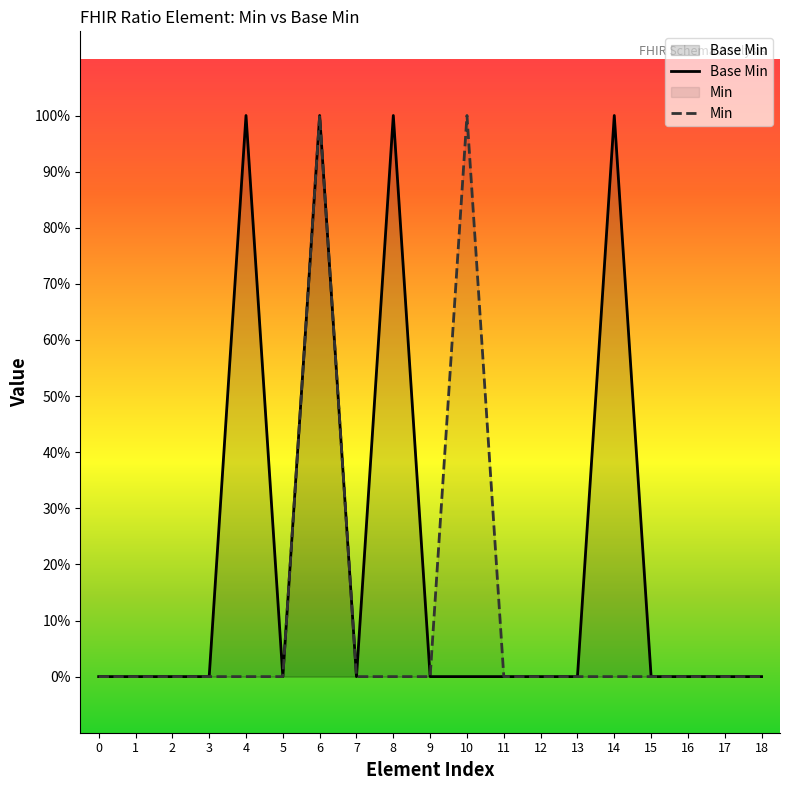

Rank the categories by Min value from highest to lowest.

6, 10, 0, 1, 2, 3, 4, 5, 7, 8, 9, 11, 12, 13, 14, 15, 16, 17, 18